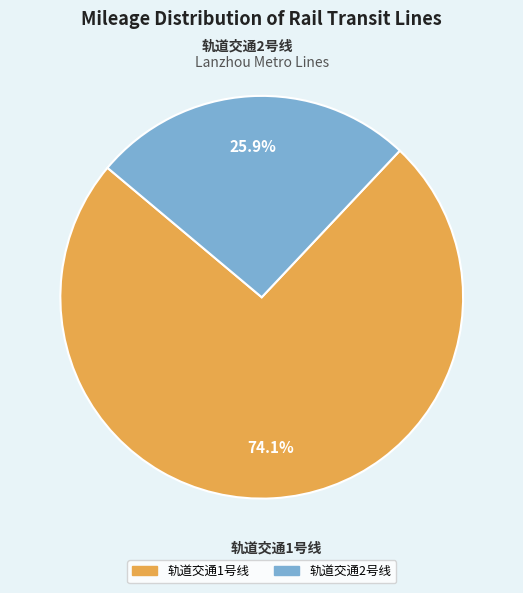

Rank the categories by value from lowest to highest.

轨道交通2号线, 轨道交通1号线